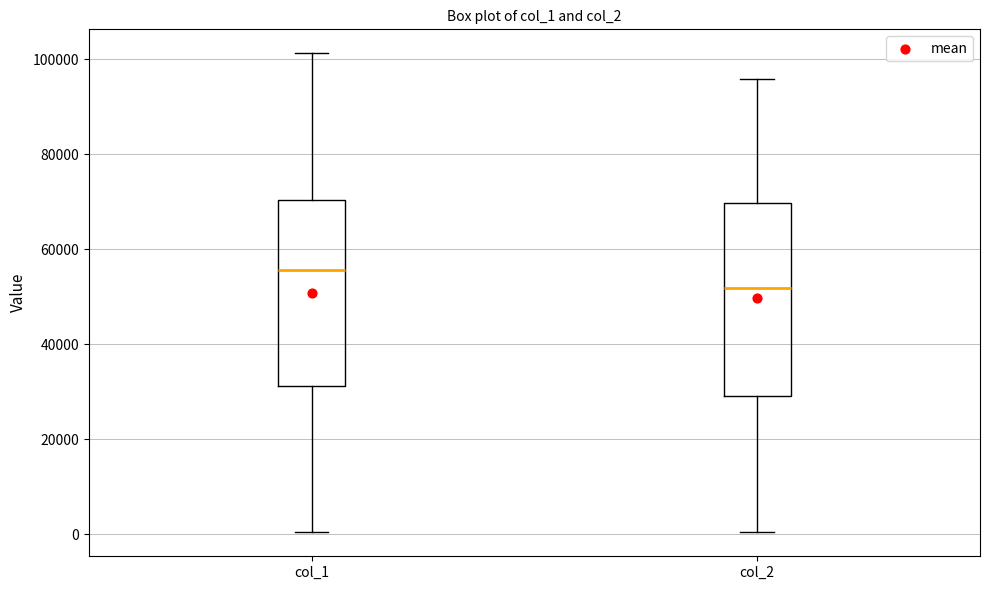

Reading left to right, transcribe this box plot: for each box, give where its median line is, the range the box spans, and where its two whiskers end, as read against the y-axis. The values are not printed on the chart, so give them approximately, as read against the axis.

col_1: median 56000, box 32000 to 70000, whiskers 0 to 102000
col_2: median 52000, box 30000 to 70000, whiskers 0 to 96000